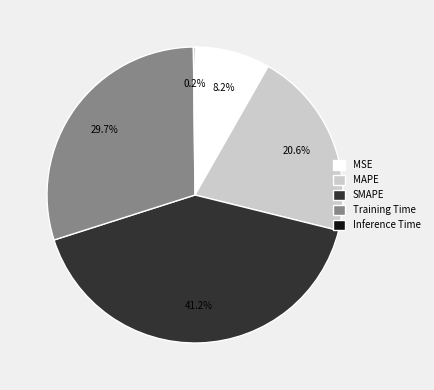

Which category has the biggest portion of the pie?

SMAPE